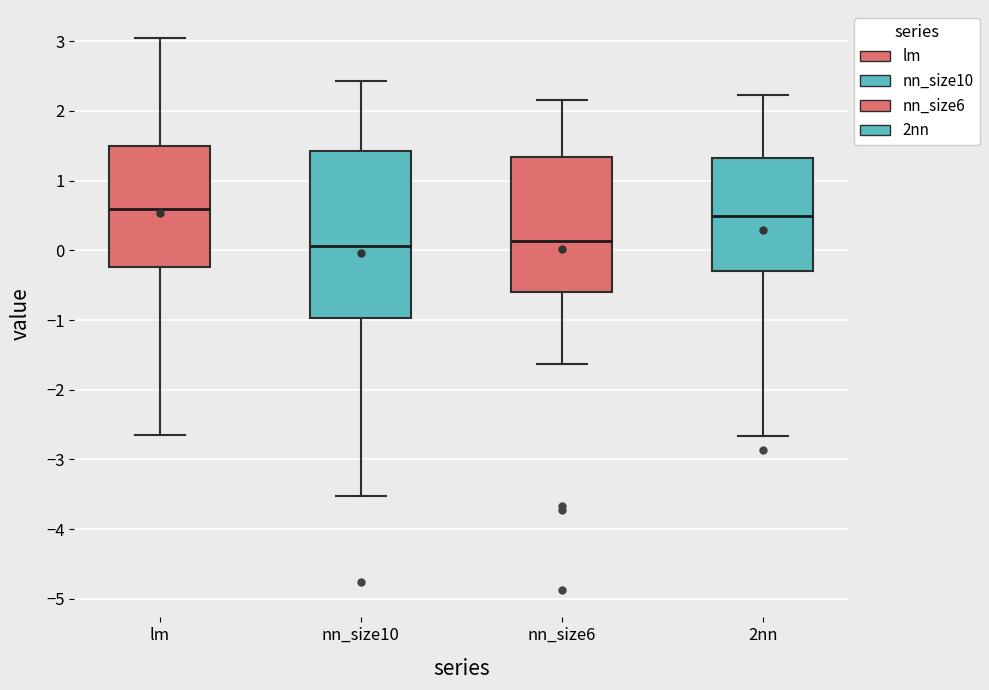

Which box has the highest median line?

lm